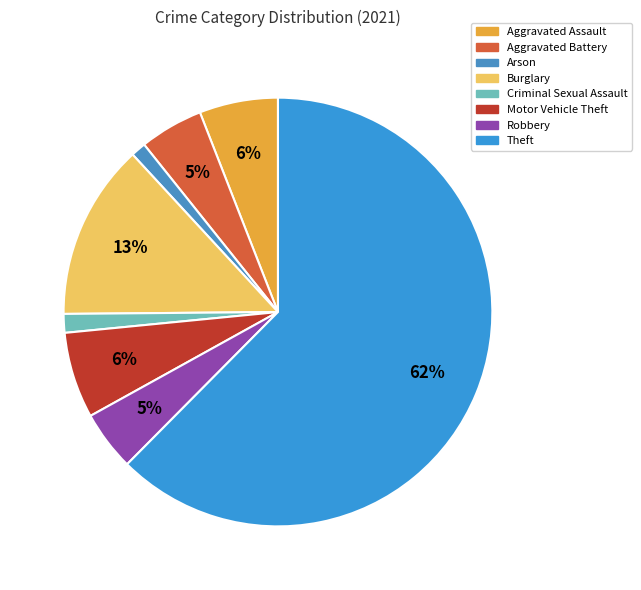

Is there a majority slice in this chart?

Yes